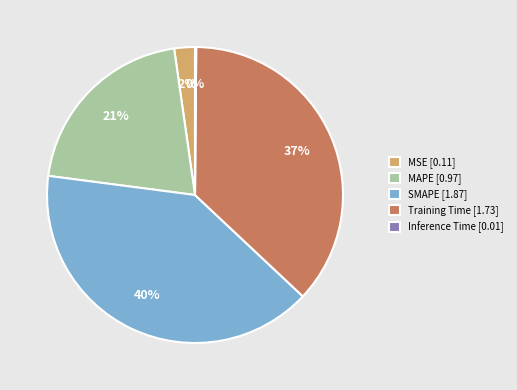

Between Training Time [1.73] and SMAPE [1.87], which is larger?

SMAPE [1.87]